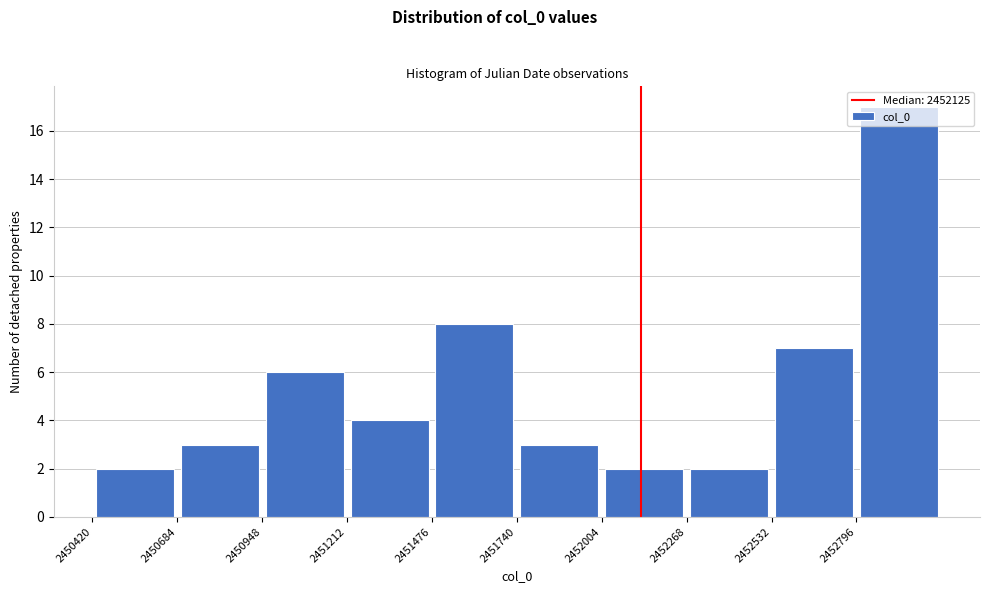

Reading left to right, transcribe this chart: for each bar, give the range it covers on the x-axis and its height. Neither the bar edges nor the heights are printed on the chart, so give them approximately, as read against the axes.

2450400 to 2450700: 2
2450700 to 2450950: 3
2450950 to 2451200: 6
2451200 to 2451500: 4
2451500 to 2451750: 8
2451750 to 2452000: 3
2452000 to 2452250: 2
2452250 to 2452550: 2
2452550 to 2452800: 7
2452800 to 2453050: 17